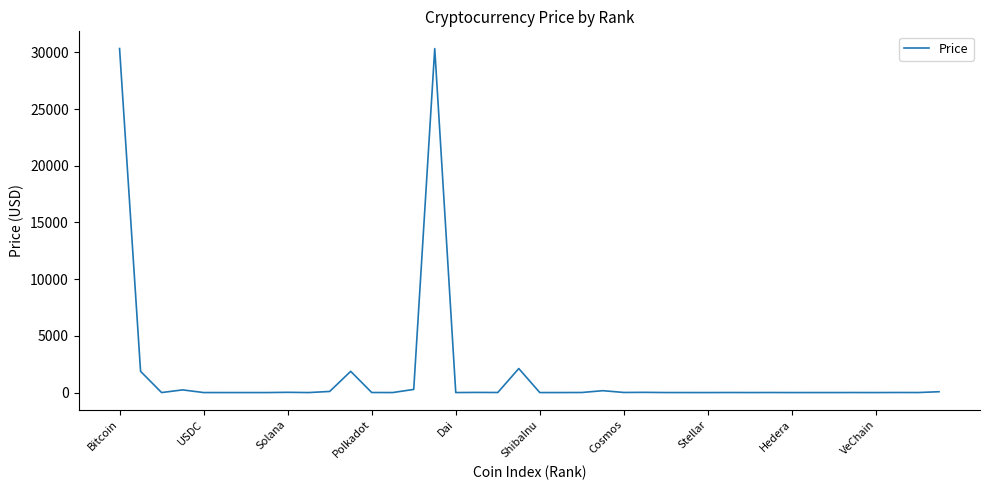

What is the greatest value displayed?

30335.3